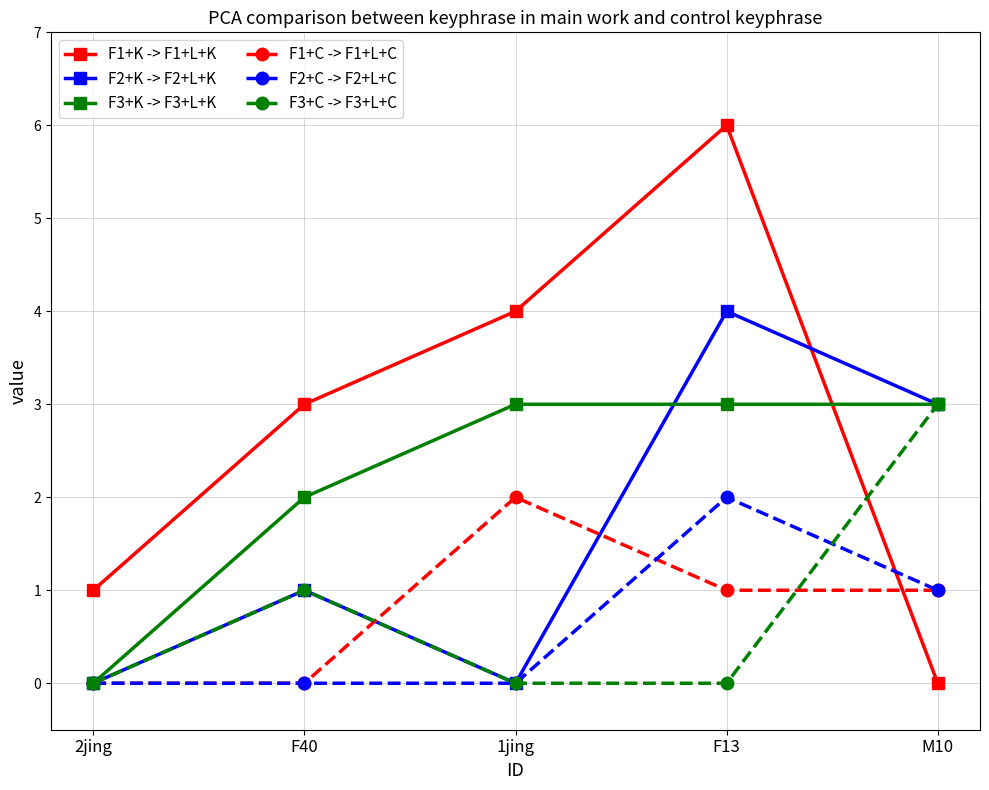

True or false: F1+C -> F1+L+C and F2+C -> F2+L+C cross at least once.

True